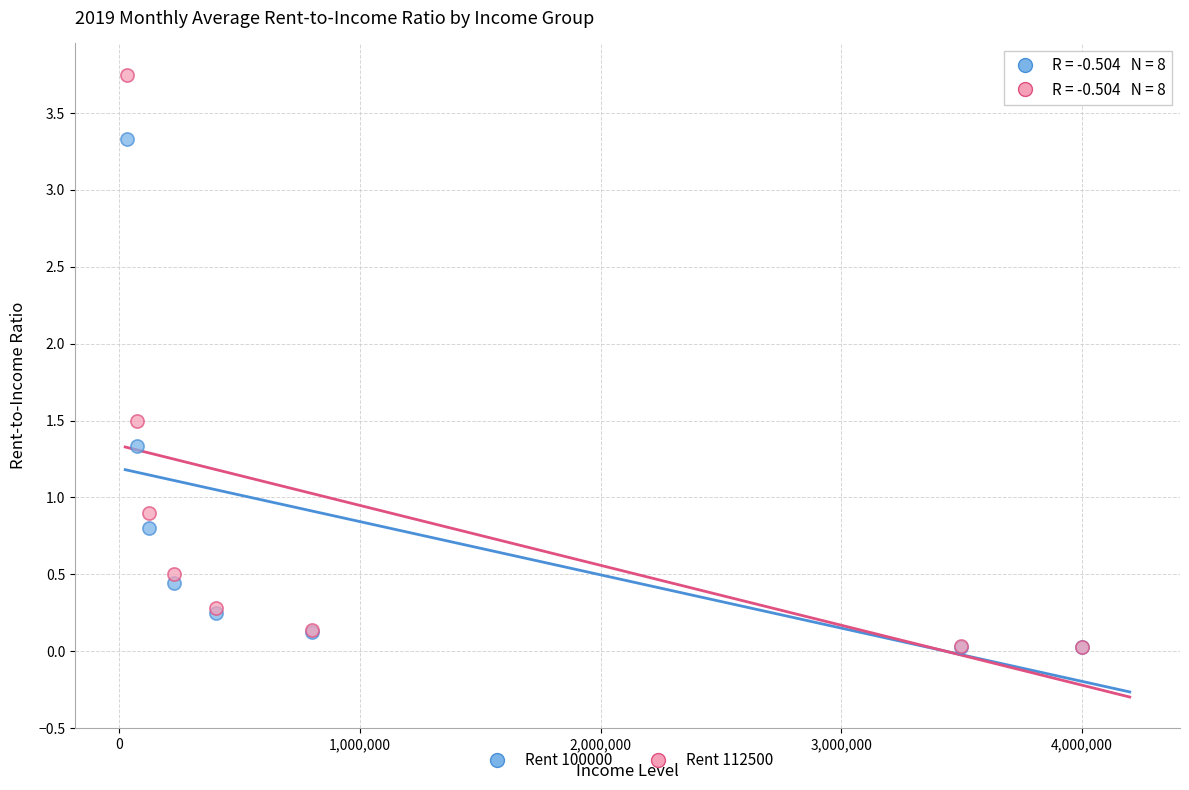

Across all series, what Y value is closest to 1?

0.9